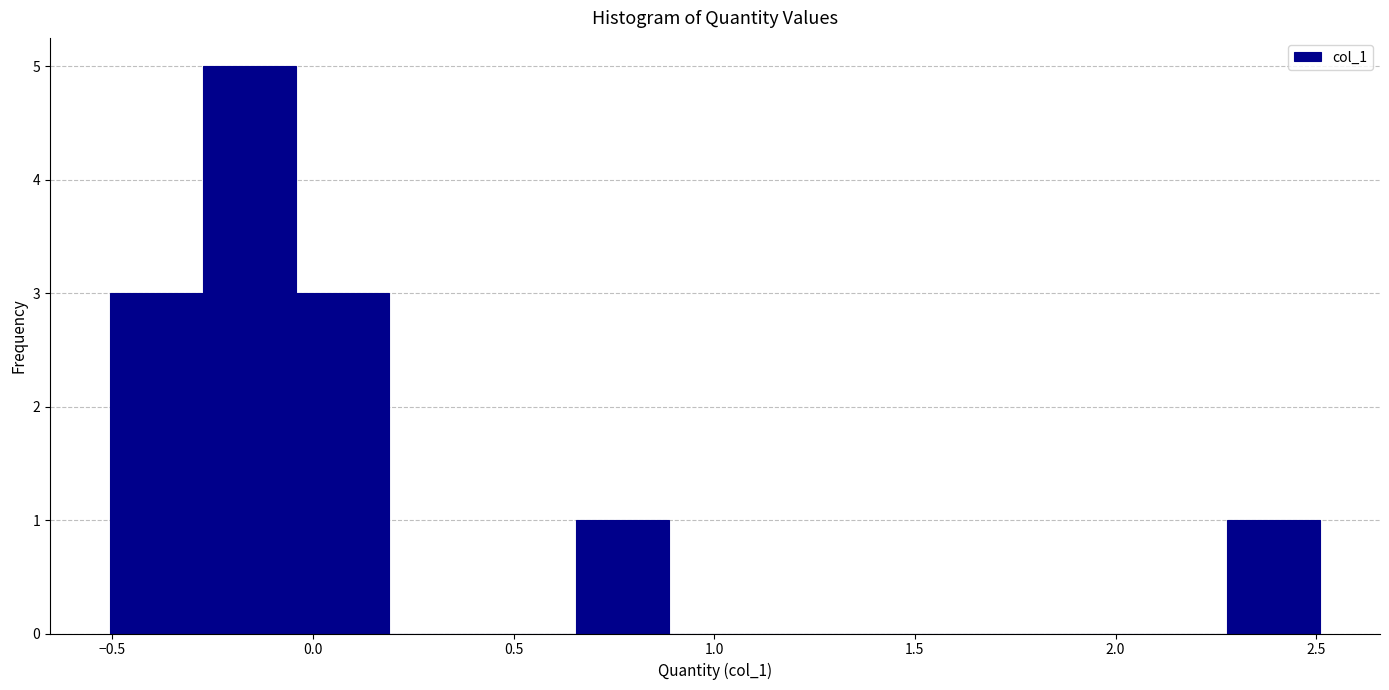

What is the height of the bar covering 2.30 to 2.50 on the x-axis? Neither the bar edges nor the heights are printed on the chart, so give them approximately, as read against the axes.

1